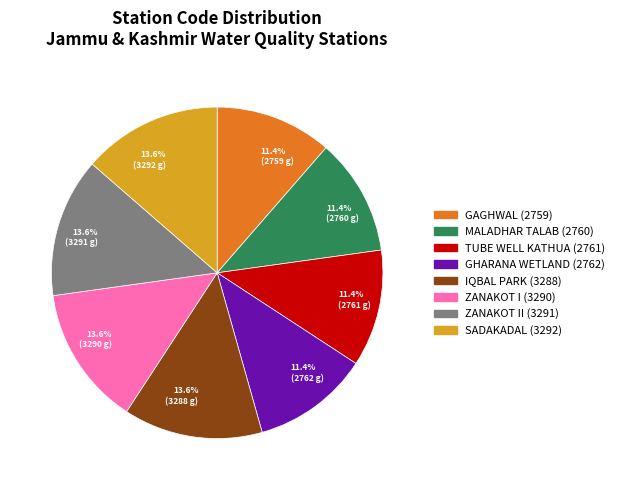

Combined, what portion of the pie is MALADHAR TALAB (2760) and GAGHWAL (2759)?

22.8%